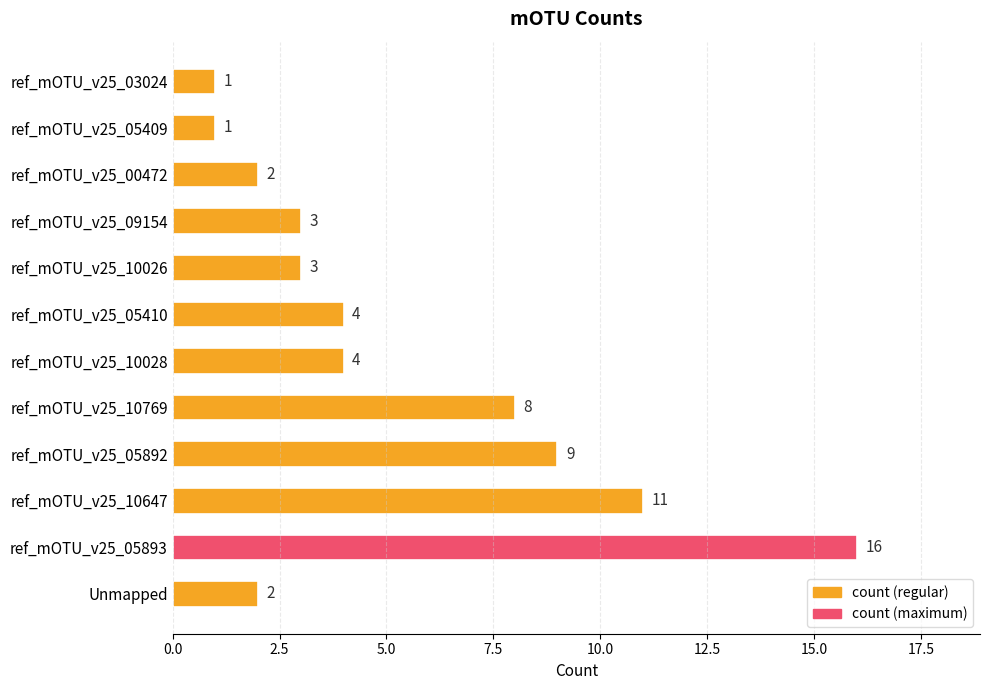

What is the minimum value shown in the chart?

1